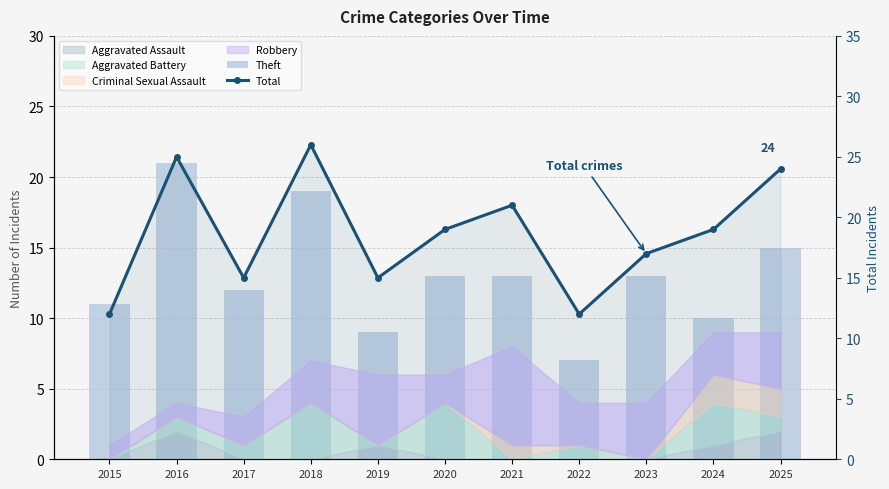

What is the average value of the Total series?

19